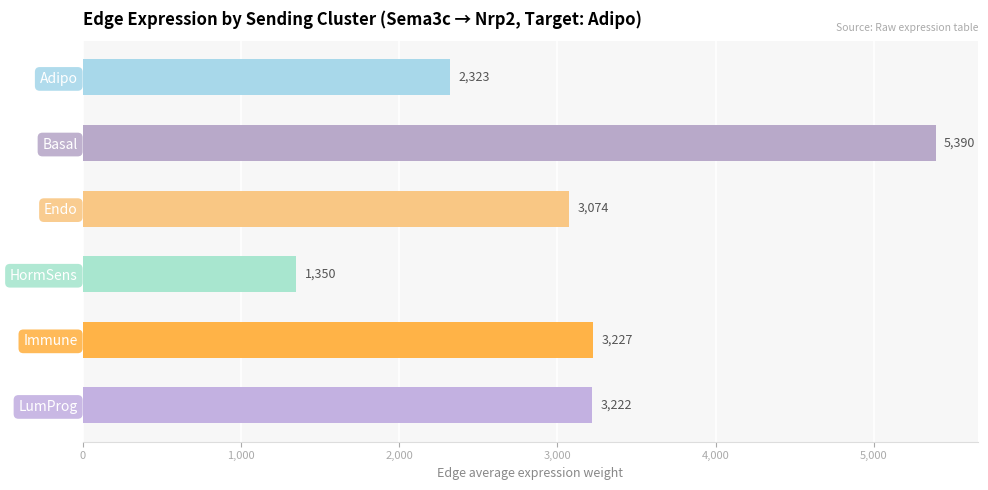

What is the difference between the maximum and second lowest values?

3066.9